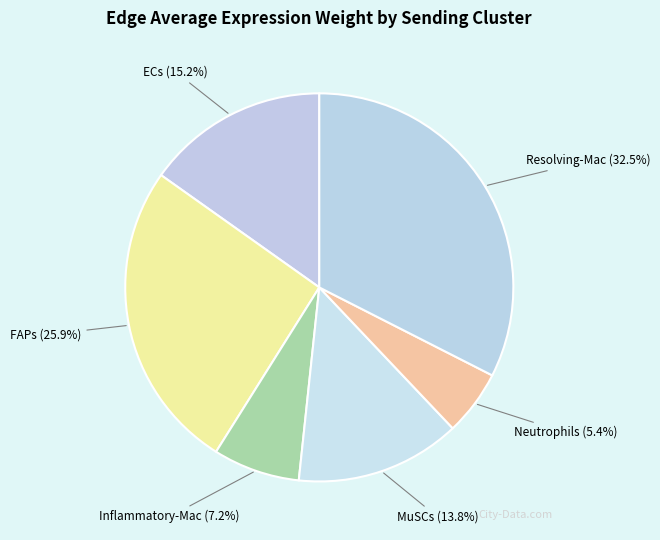

Between Resolving-Mac and MuSCs, which is larger?

Resolving-Mac